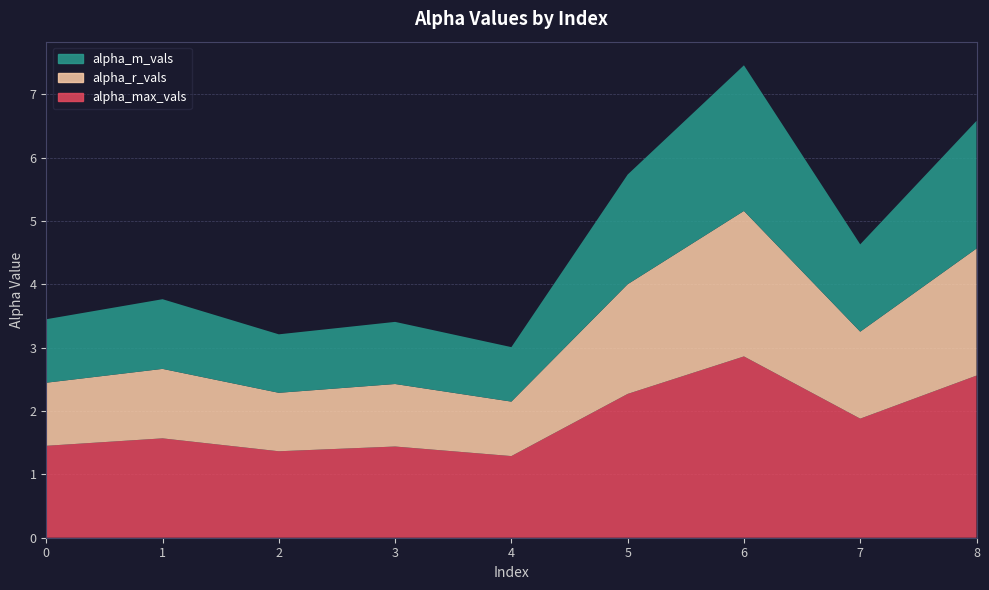

Reading left to right, transcribe all the data shown in this chart.

alpha_max_vals: 0=1.5	1=1.6	2=1.4	3=1.4	4=1.3	5=2.3	6=2.9	7=1.9	8=2.6
alpha_r_vals: 0=1.0	1=1.1	2=0.9	3=1.0	4=0.9	5=1.7	6=2.3	7=1.4	8=2.0
alpha_m_vals: 0=1.0	1=1.1	2=0.9	3=1.0	4=0.9	5=1.7	6=2.3	7=1.4	8=2.0